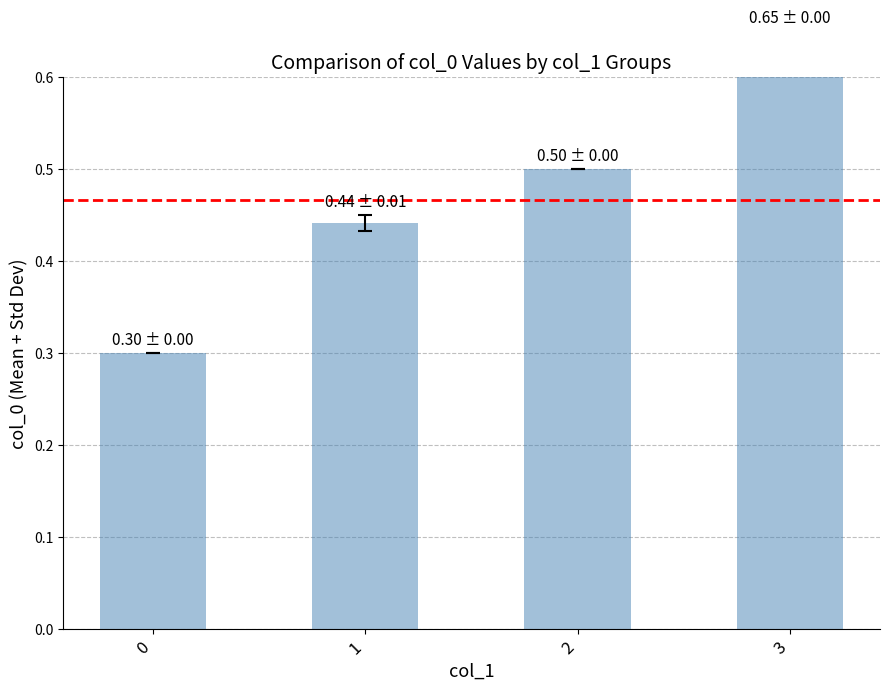

What is the sum of all values?

1.9